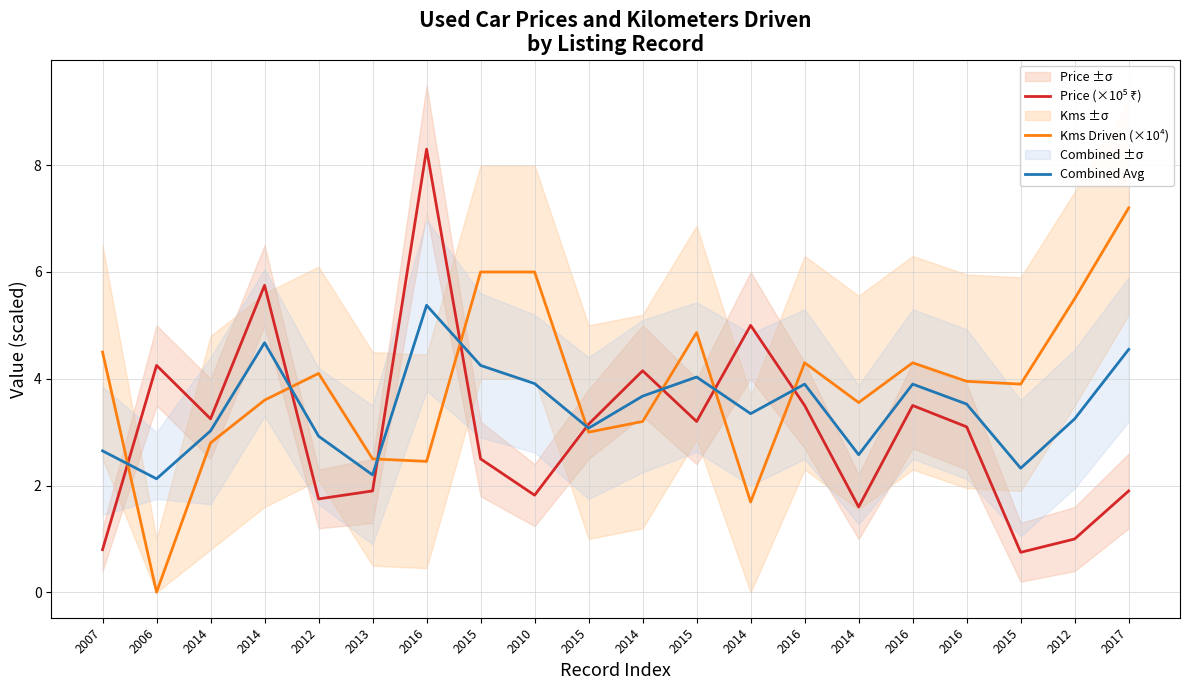

After their last crossing, which series has the higher values: Kms Driven (×10⁴) or Price (×10⁵ ₹)?

Kms Driven (×10⁴)